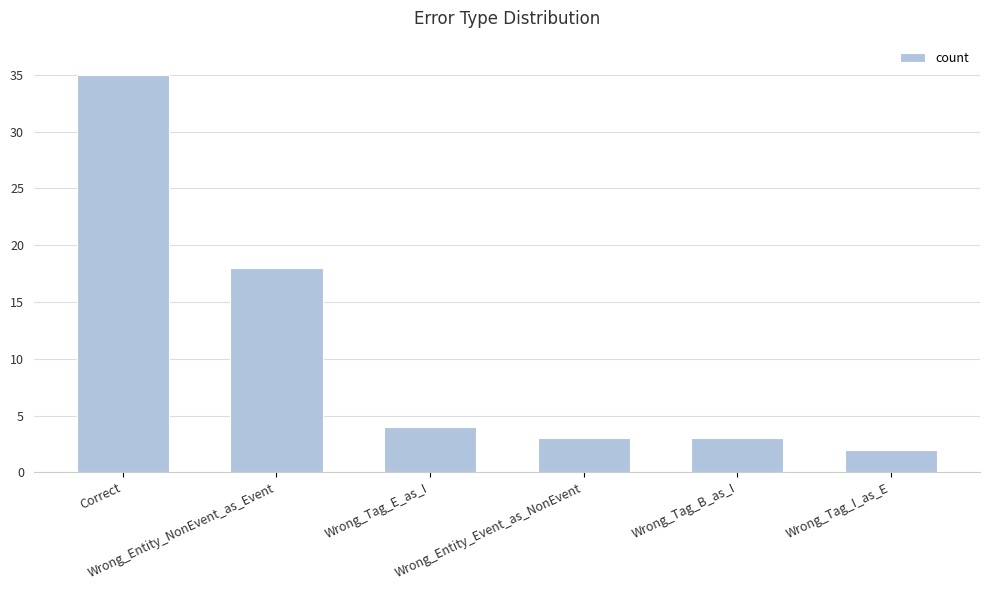

What is the greatest value displayed?

35